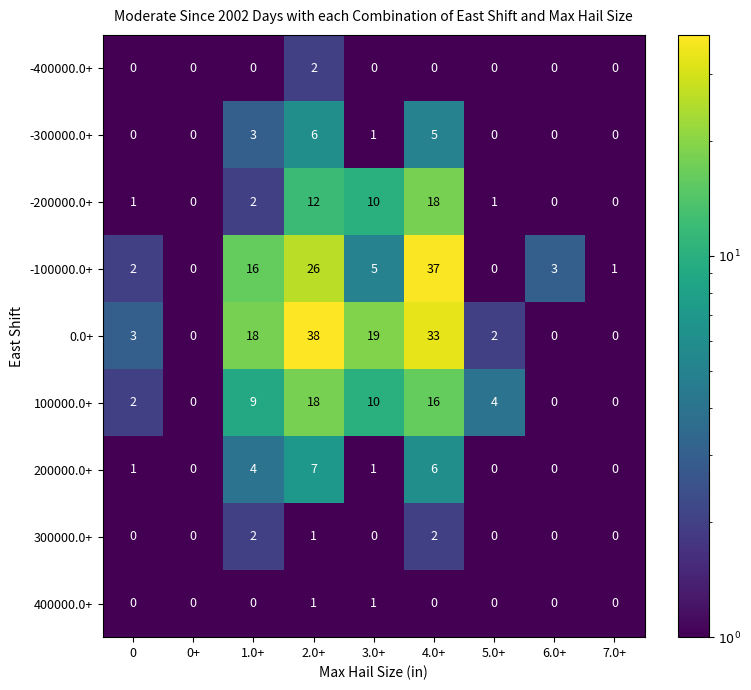

Which category has the highest value across all series?

2.0+